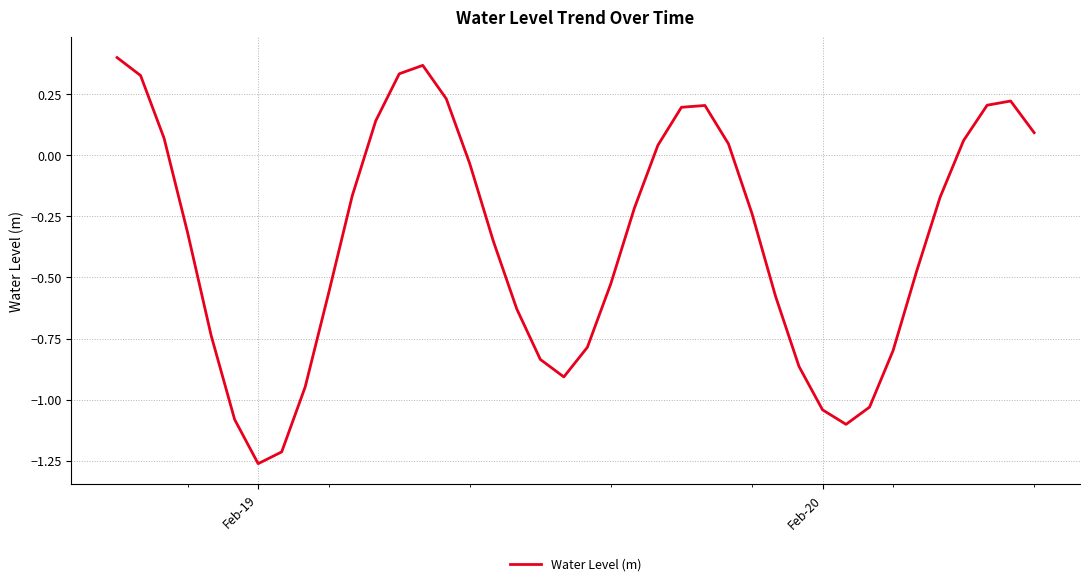

What is the difference between the maximum and minimum values?

1.7